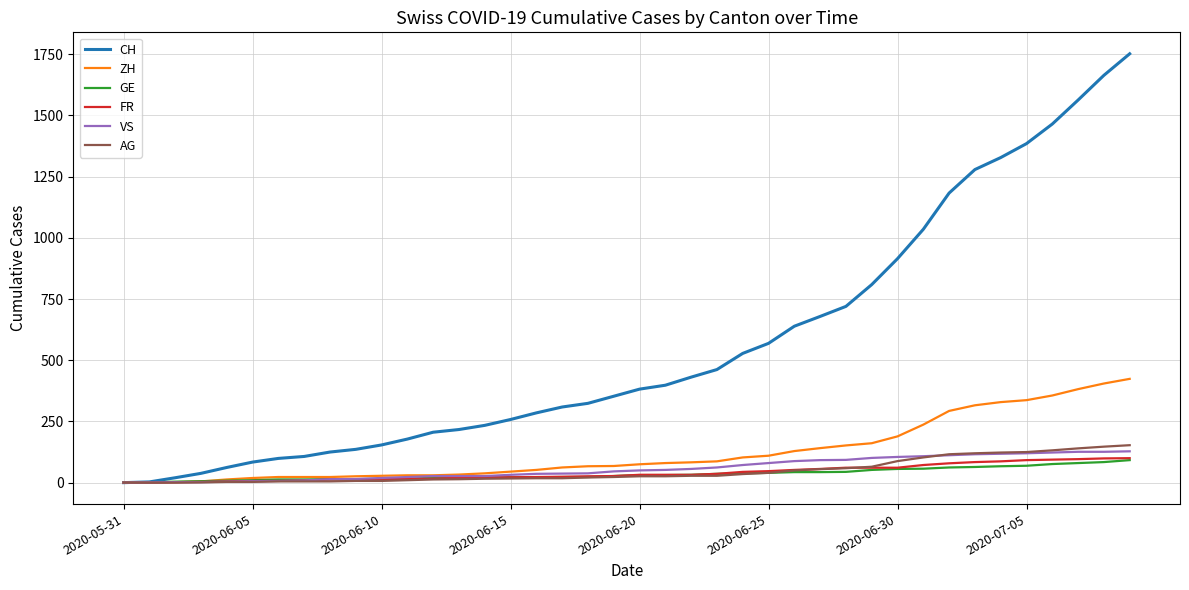

What is the difference between the maximum and minimum values in the ZH series?

424